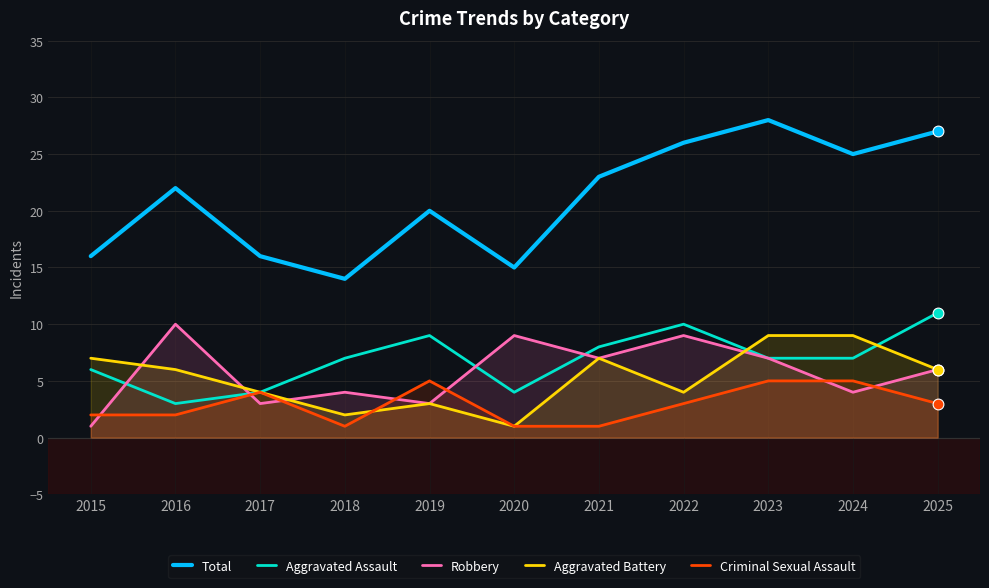

Is the value of Robbery at 2017 greater than the value of Aggravated Battery at 2023?

No